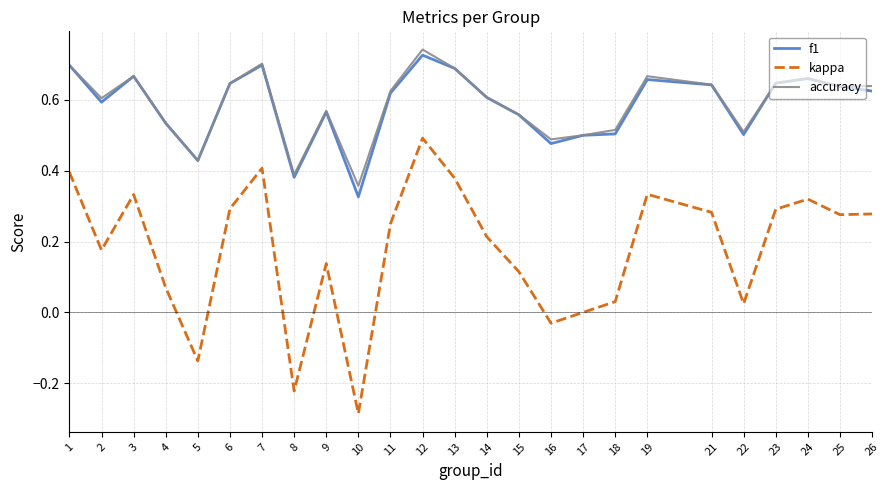

At which category does kappa reach its first local valley?

2